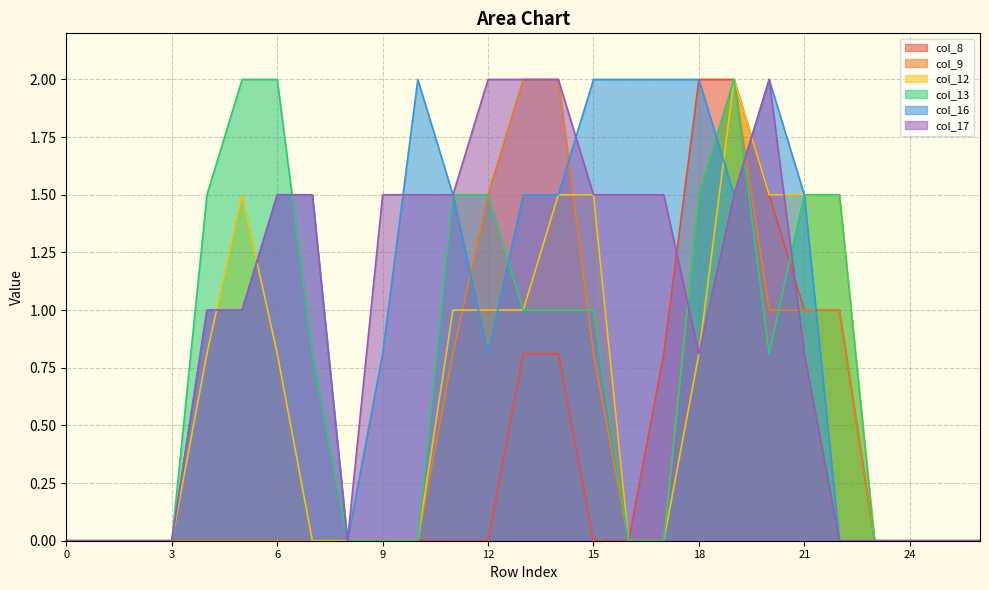

At which category does col_9 reach its first local peak?

19